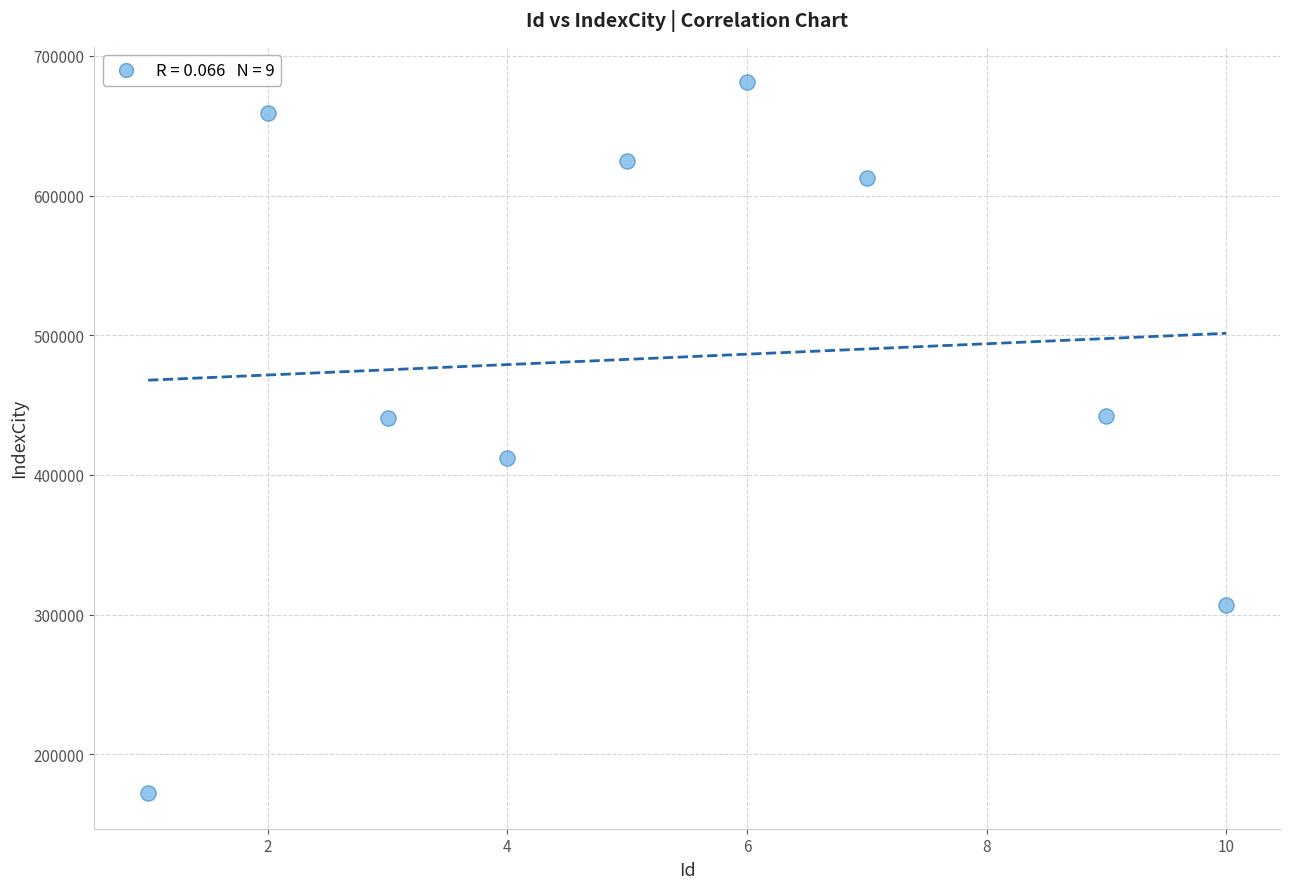

What is the average Y value?

483504